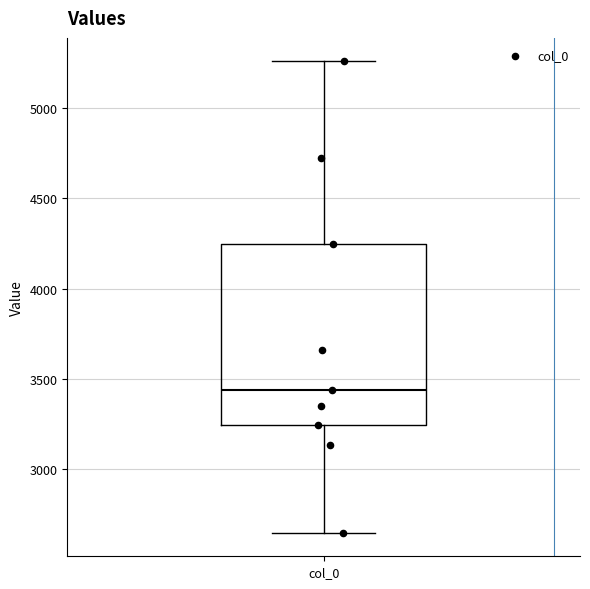

Transcribe this box plot: give where the median line is, the range the box spans, and where the two whiskers end, as read against the y-axis. The values are not printed on the chart, so give them approximately, as read against the axis.

median 3450, box 3250 to 4250, whiskers 2650 to 5250